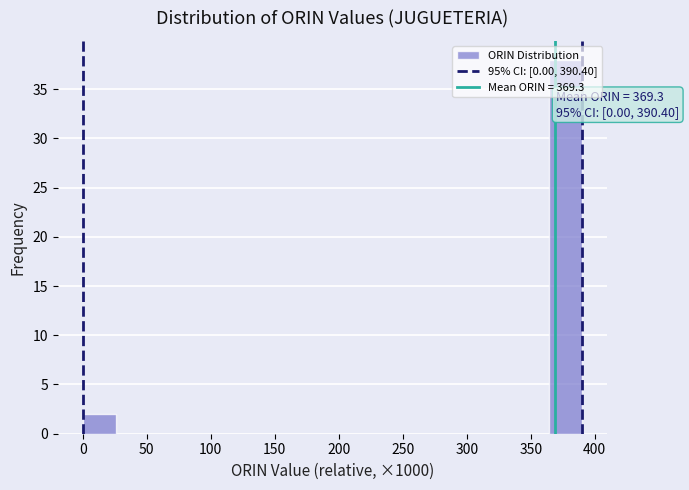

Over which range of the x-axis is the bar tallest?

365 to 390